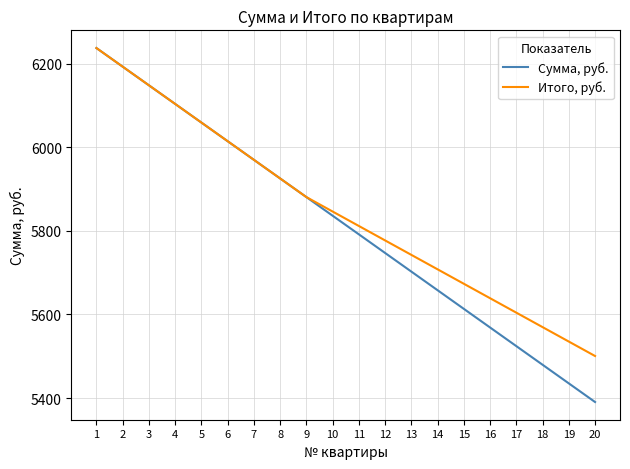

Which series has the largest range (max minus min)?

Сумма, руб.